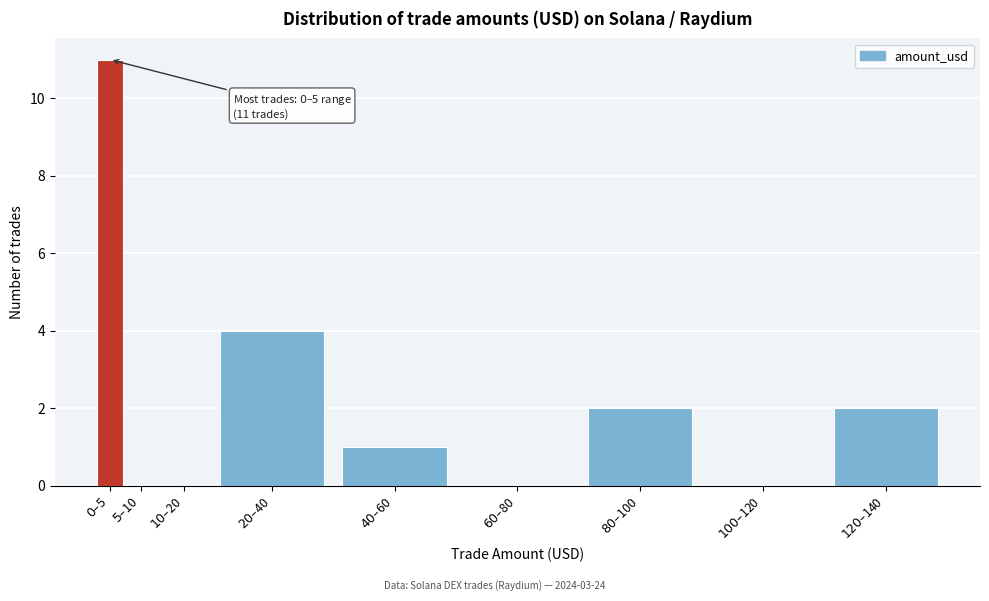

What is the maximum value shown in the chart?

11